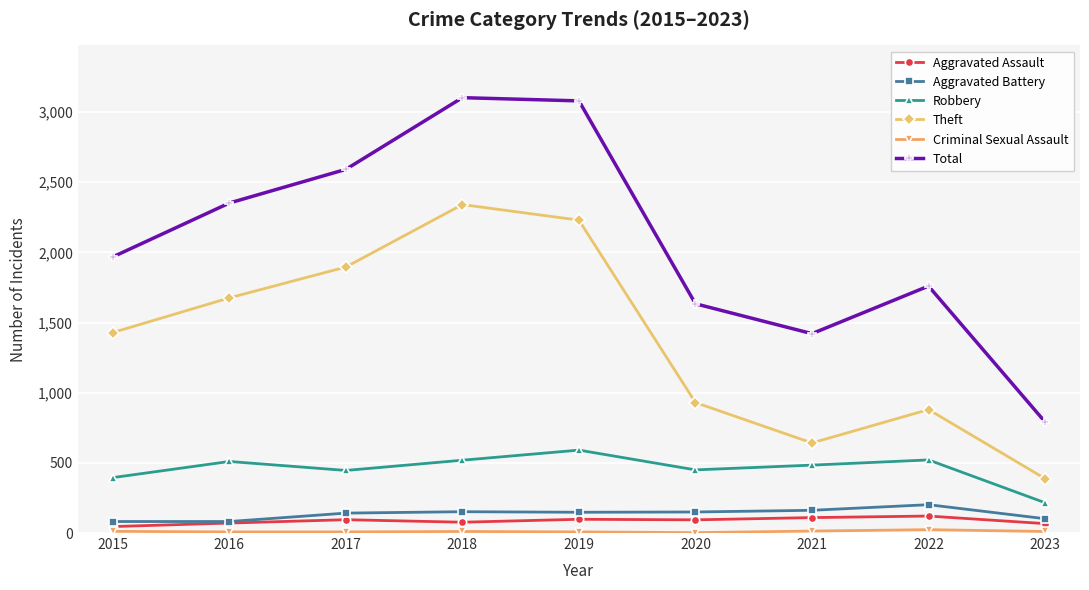

What is the sum of all Total values?

18702